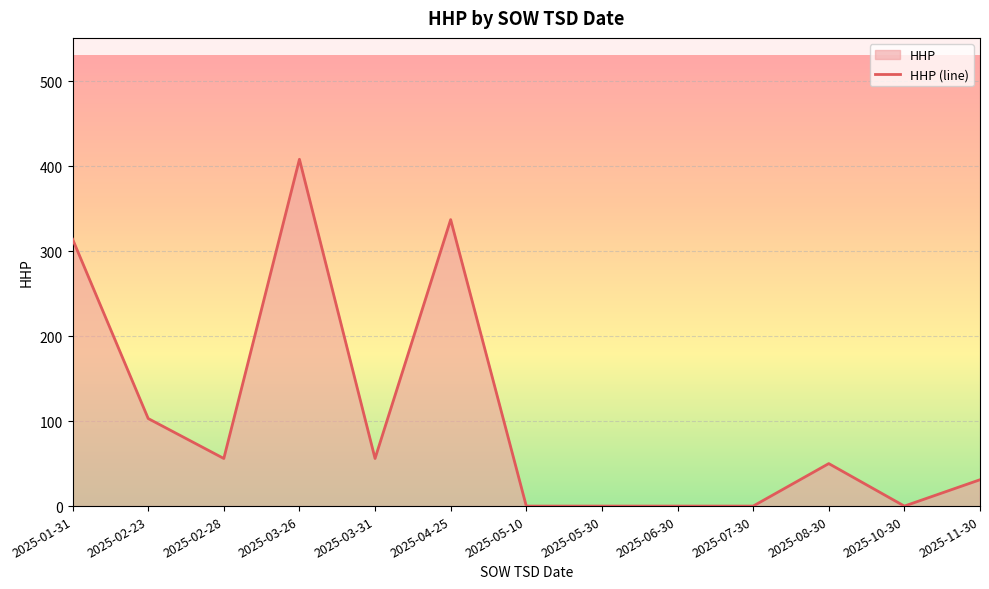

True or false: the data shows 508 at 2025-04-25.

False